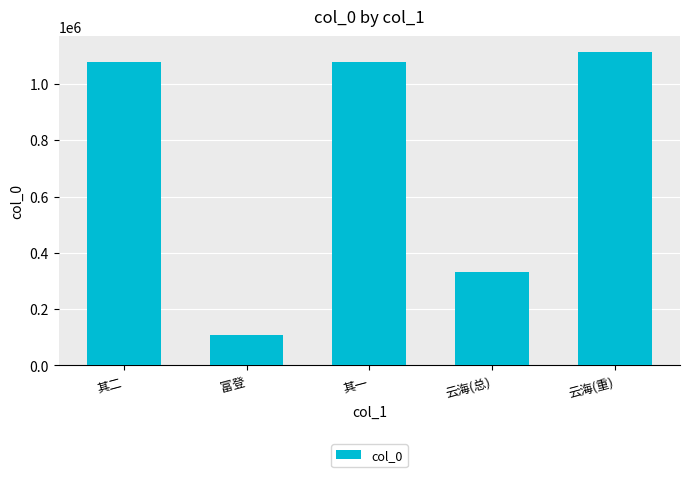

What is the minimum value shown in the chart?

107403